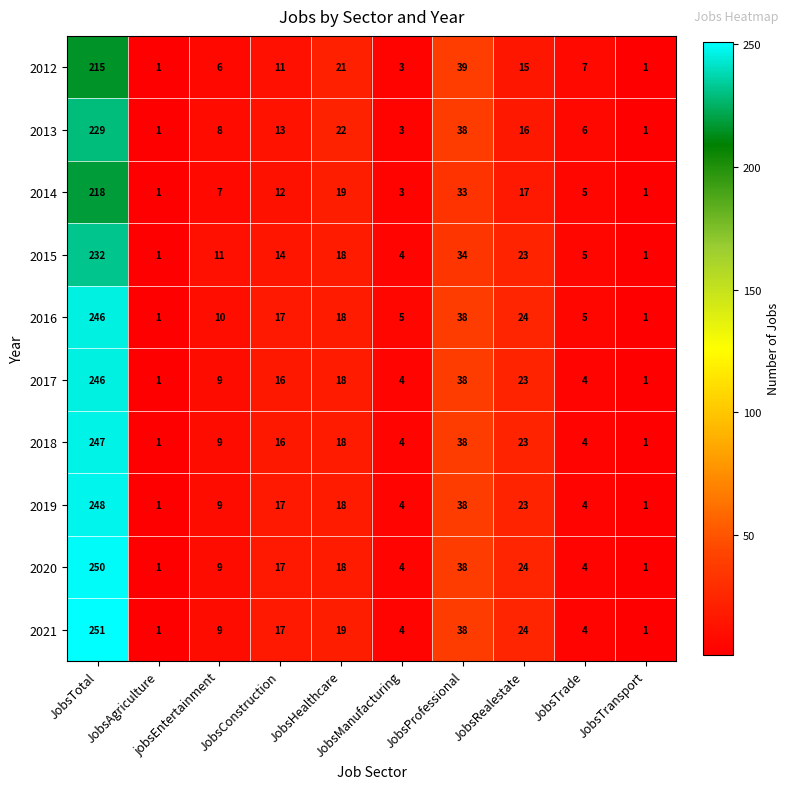

What is the maximum value for 2016?

246